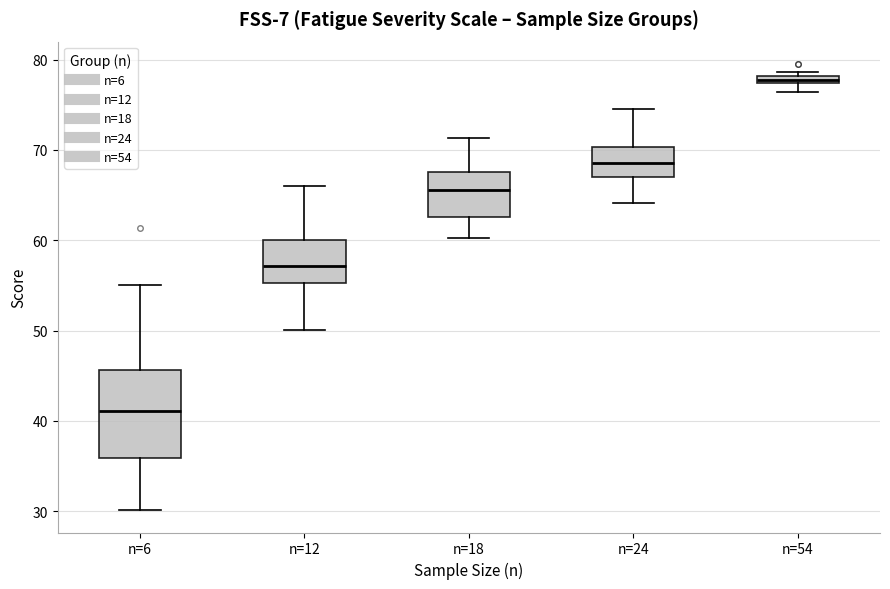

Where is the upper edge of the box for n=54 on the y-axis? The values are not printed on the chart, so give them approximately, as read against the axis.

78